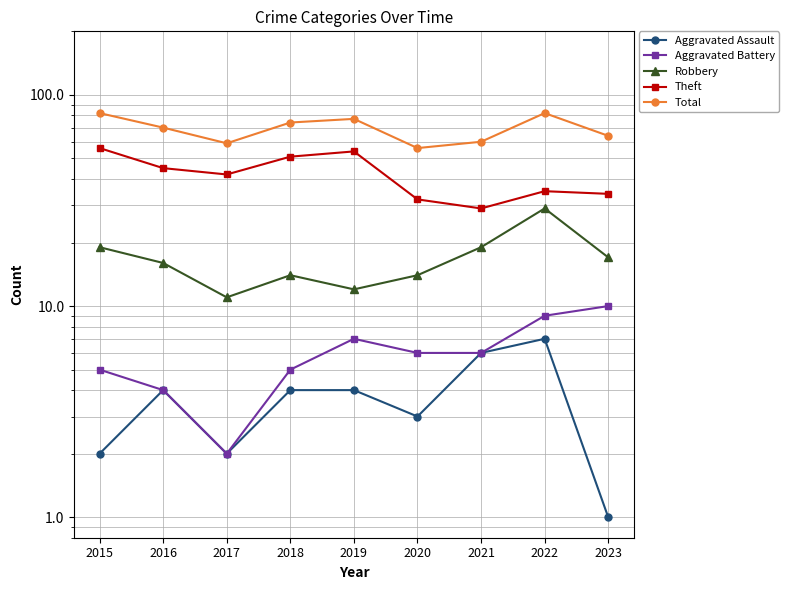

What is the sum of all Aggravated Battery values?

54